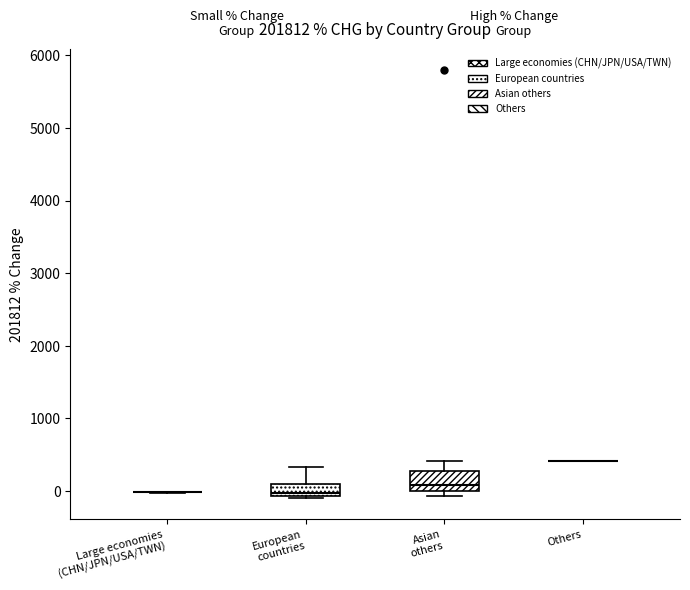

Reading left to right, transcribe this box plot: for each box, give where its median line is, the range the box spans, and where its two whiskers end, as read against the y-axis. The values are not printed on the chart, so give them approximately, as read against the axis.

Large economies (CHN/JPN/USA/TWN): box collapsed to a line at 0, whiskers 0 to 0
European countries: median 0, box -100 to 100, whiskers -100 to 300
Asian others: median 100, box 0 to 300, whiskers -100 to 400
Others: box collapsed to a line at 400, whiskers 400 to 400